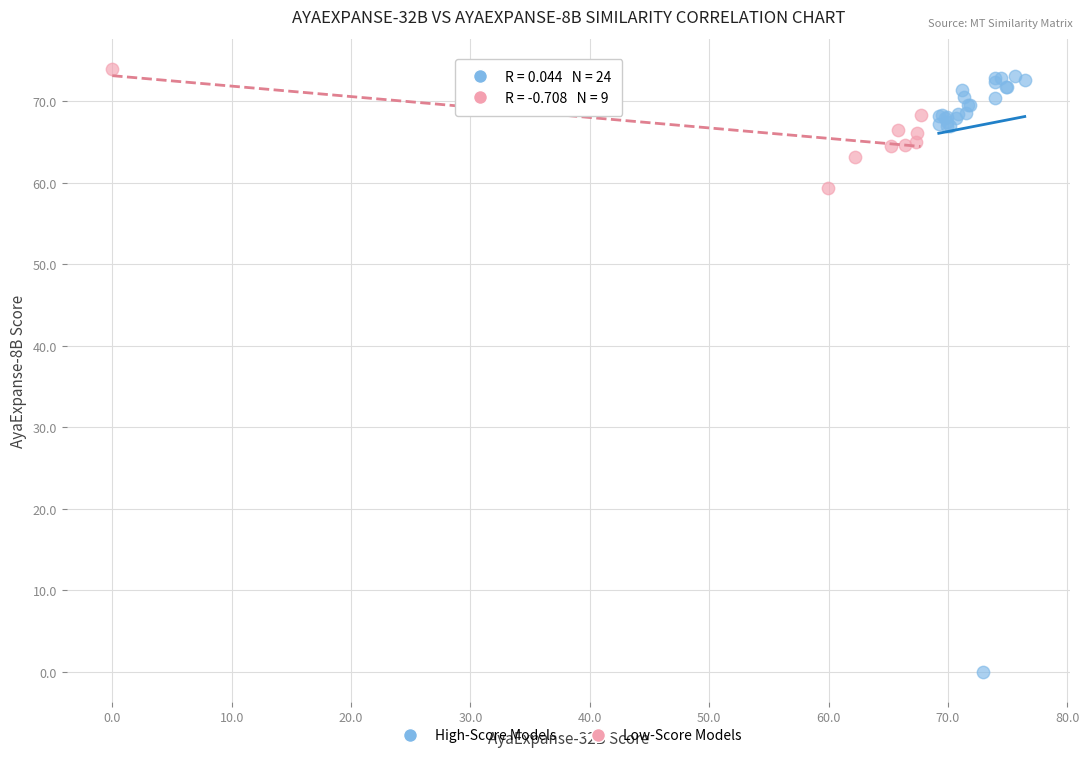

Which series contains the lowest Y value?

High-Score Models